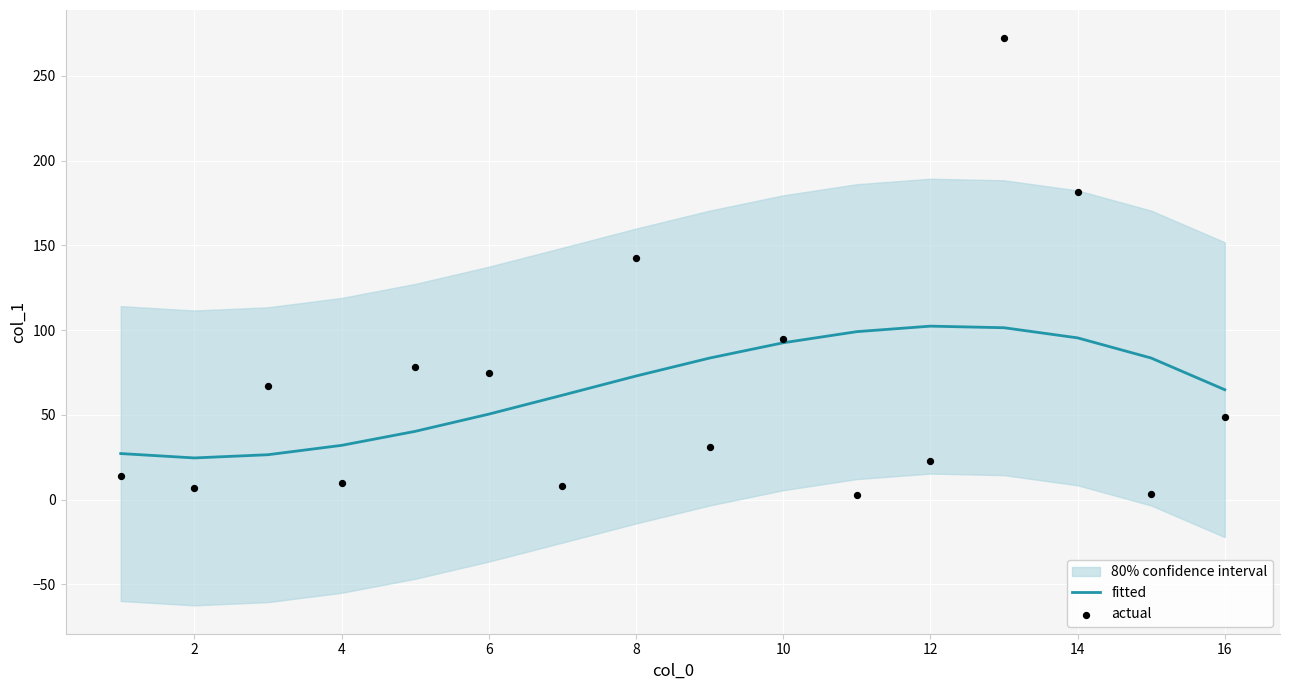

What is the highest value of the fitted series?

102.4